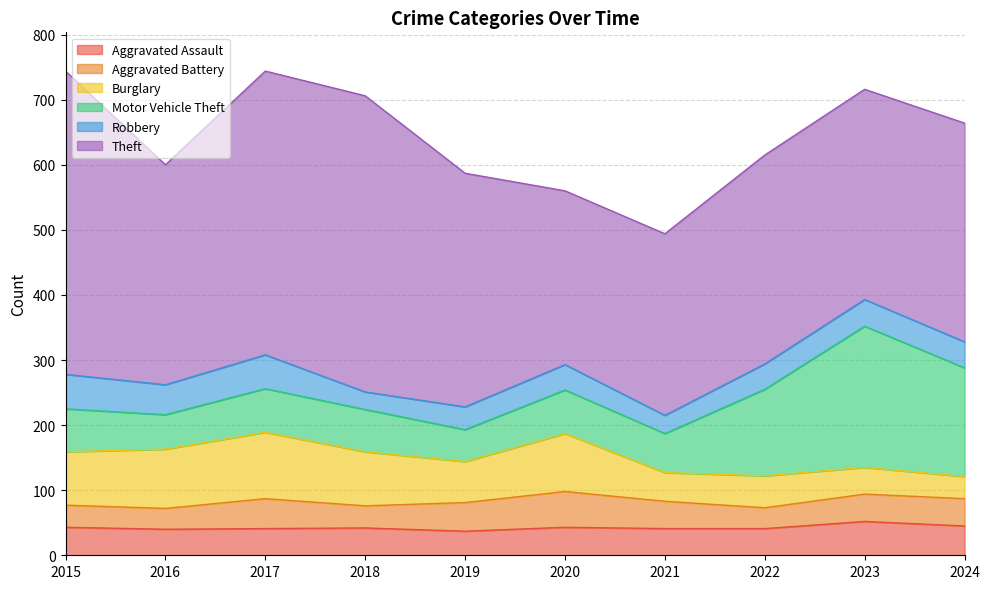

How many lines are shown in the chart?

6